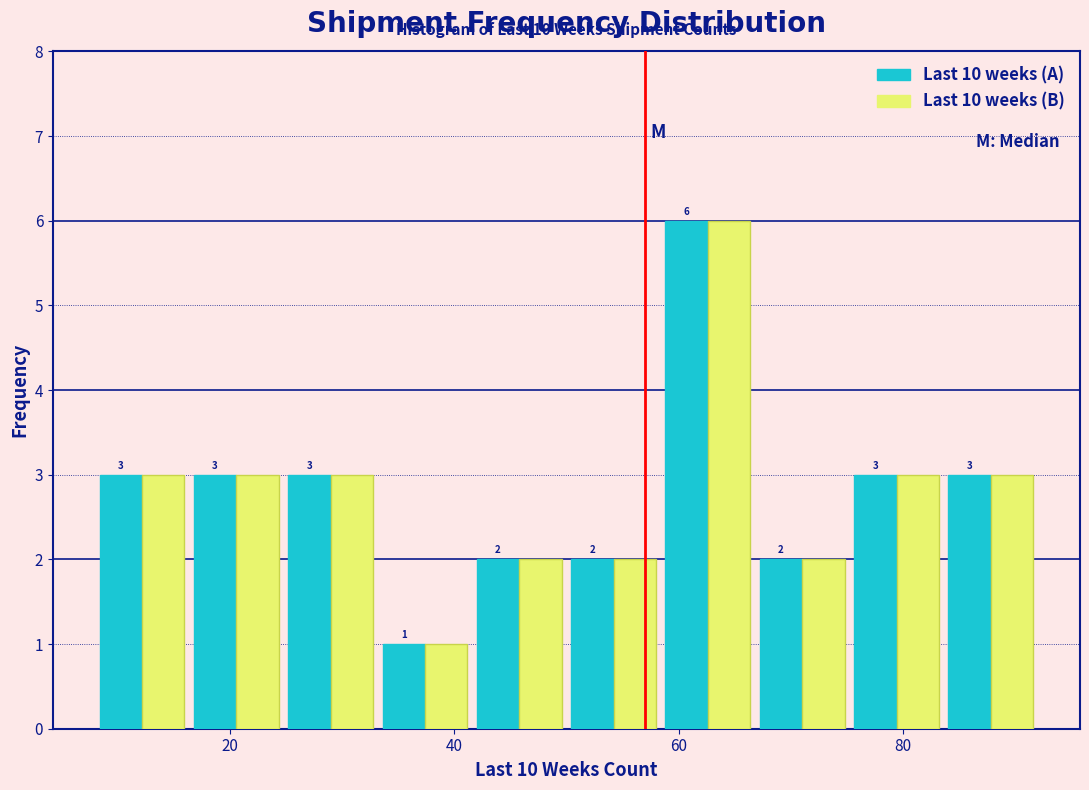

What is the height of the Last 10 weeks (B) bar covering 41.6 to 50.0 on the x-axis? The bar edges are not printed on the chart, so give them approximately, as read against the axis.

2